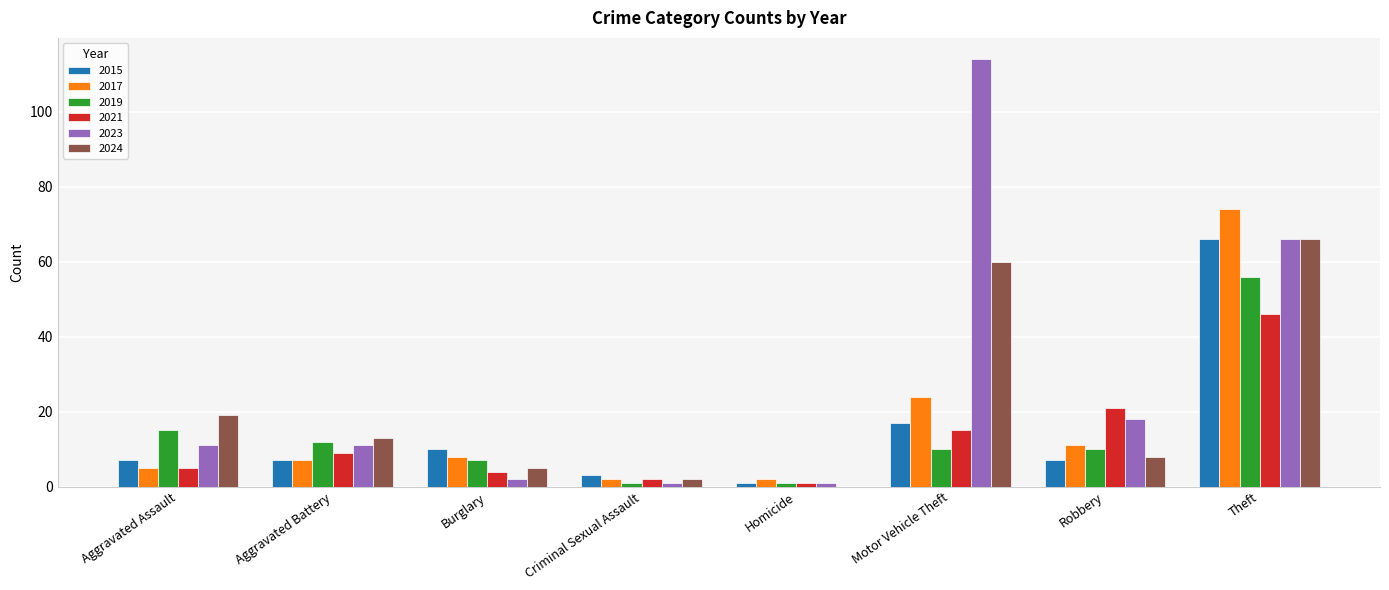

Which series has the largest total across all categories?

2023